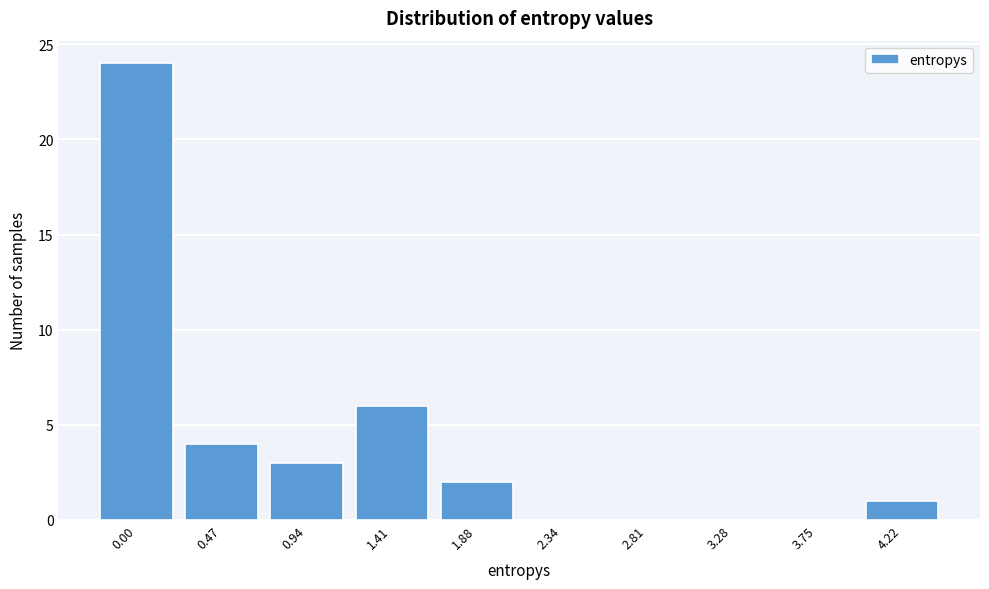

Reading left to right, transcribe all the data shown in this chart.

0.00=24	0.47=4	0.94=3	1.41=6	1.88=2	2.34=0	2.81=0	3.28=0	3.75=0	4.22=1